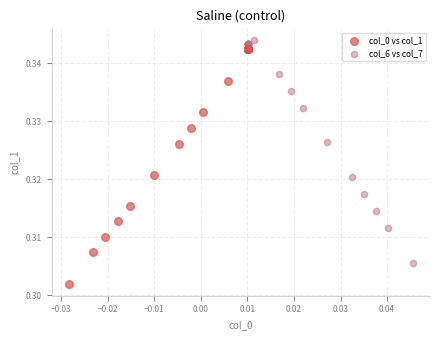

Which series has the widest spread of Y values?

col_0 vs col_1